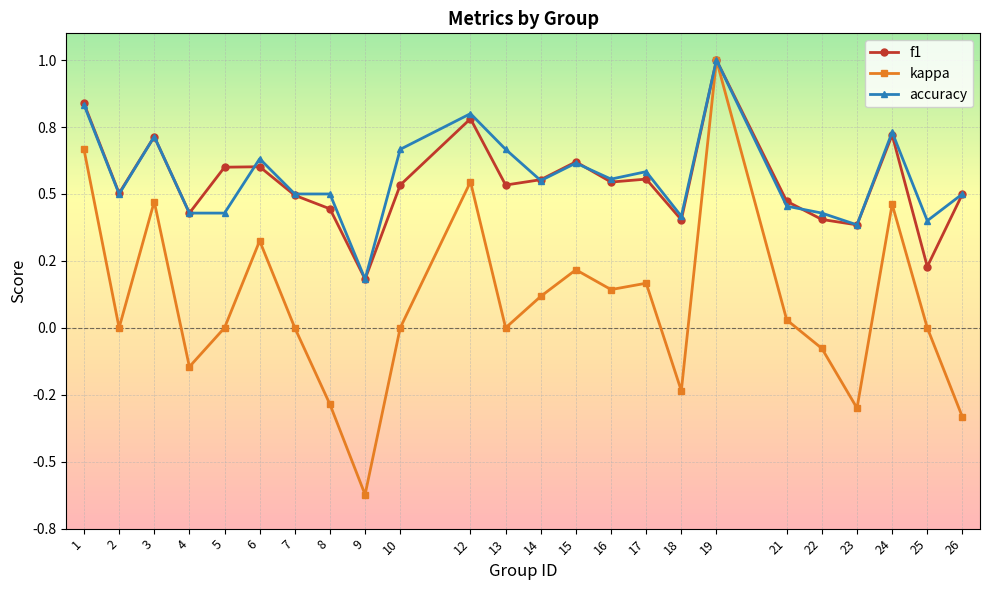

At which category is the sum across all series the highest?

19